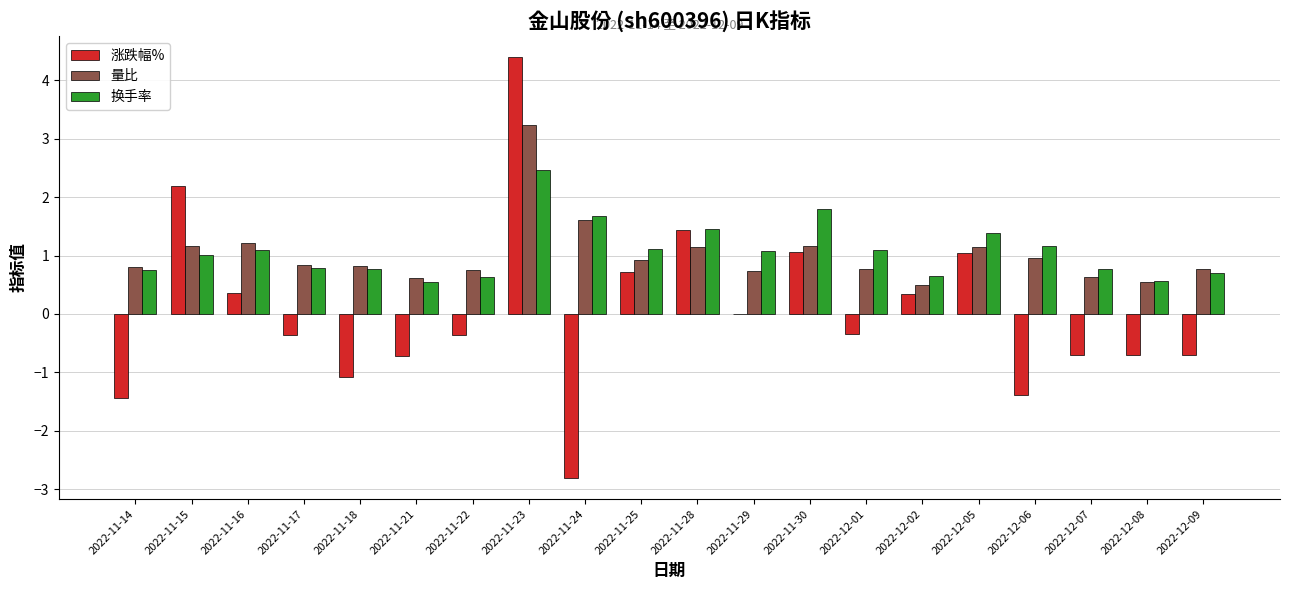

Which category has the highest value in the 涨跌幅% series?

2022-11-23